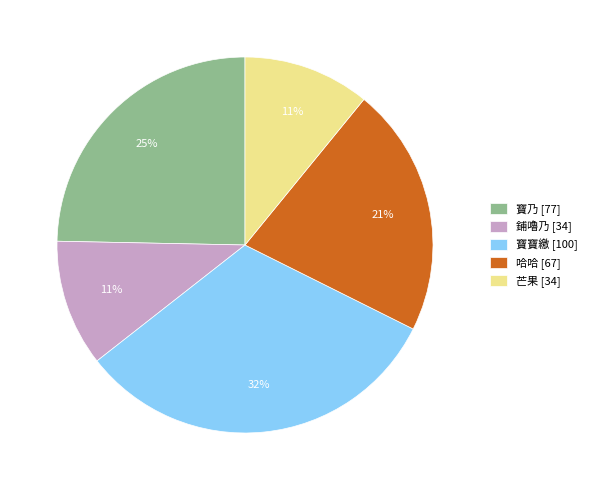

Which has a higher value, 芒果 [34] or 寶寶繳 [100]?

寶寶繳 [100]